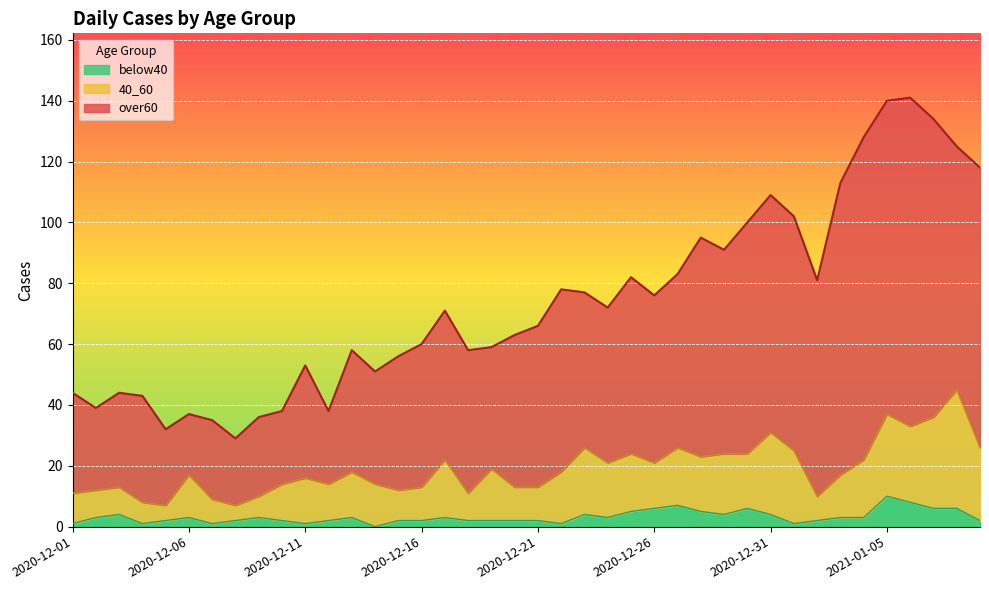

Is the value of below40 at 2020-12-20 greater than the value of over60 at 2020-12-21?

No